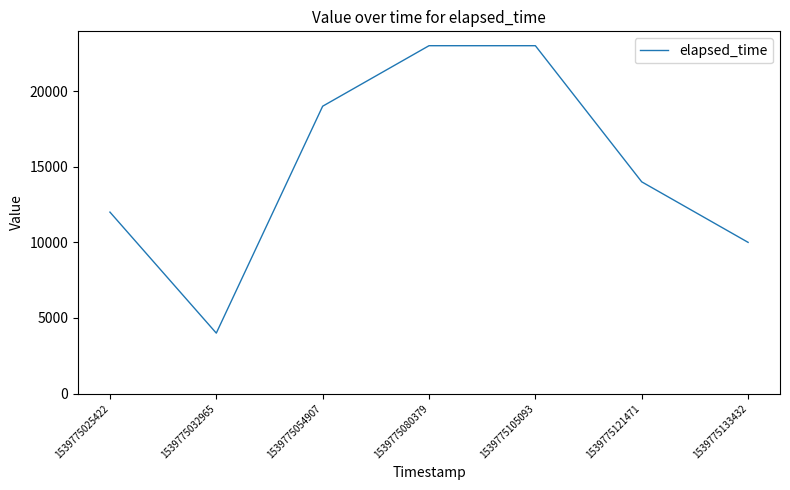

Is it true that the value at 1539775080379 is 14341?

False